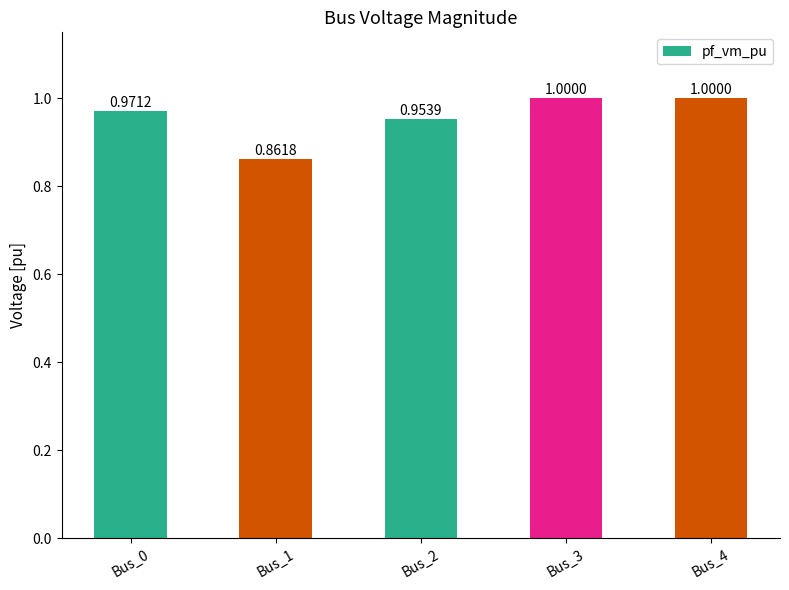

What is the sum of all values?

4.8